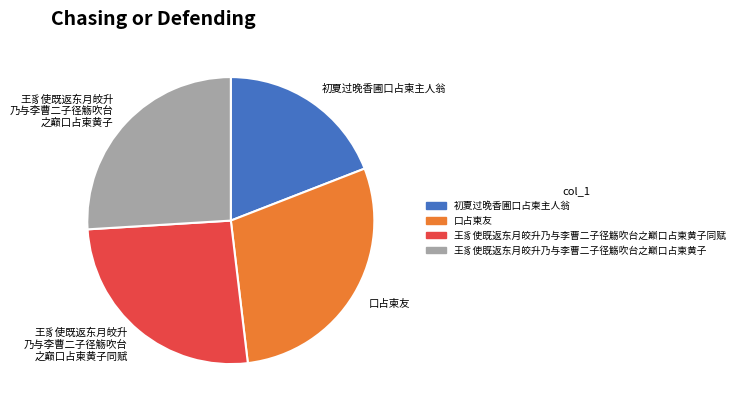

Is there any slice that represents more than half of the pie?

No